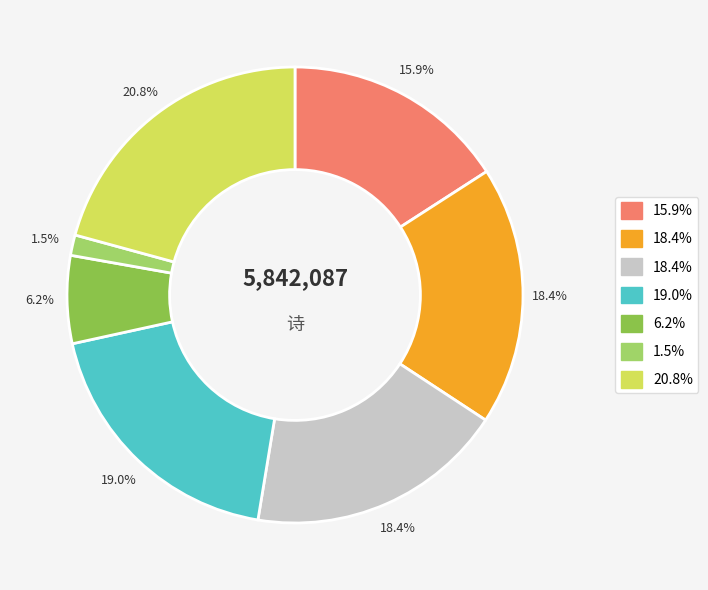

Is there any slice that represents more than half of the pie?

No